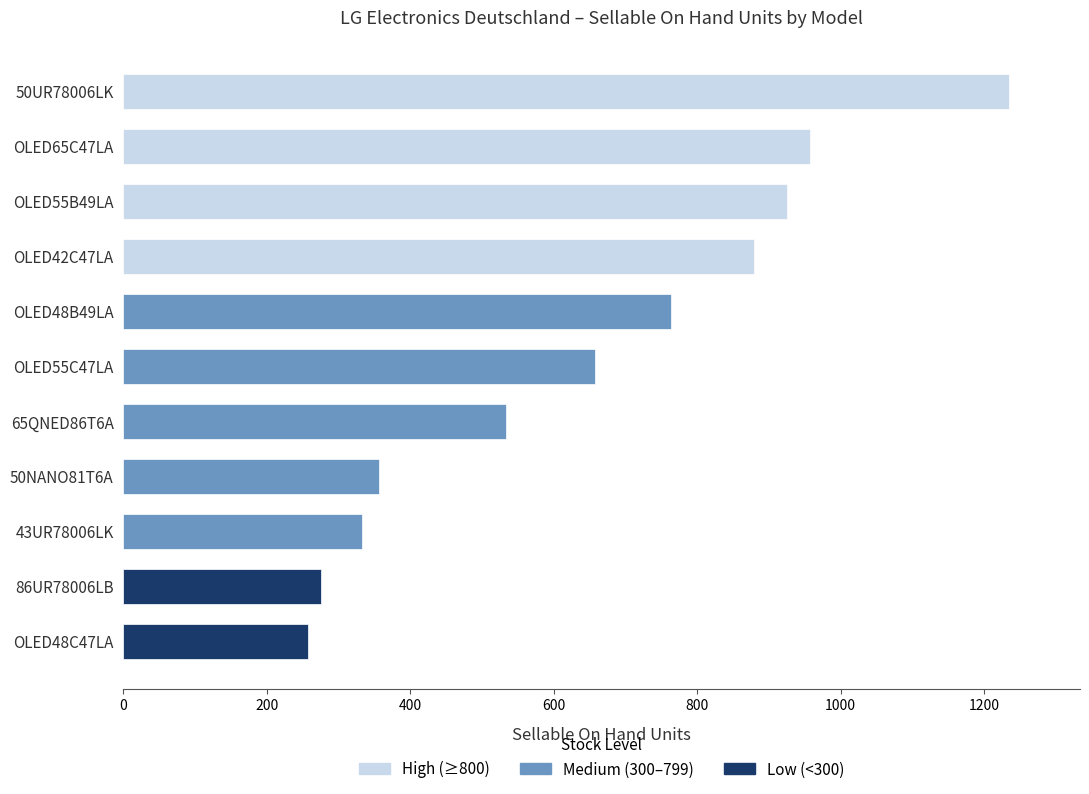

The value at 50NANO81T6A is 356. True or false?

True